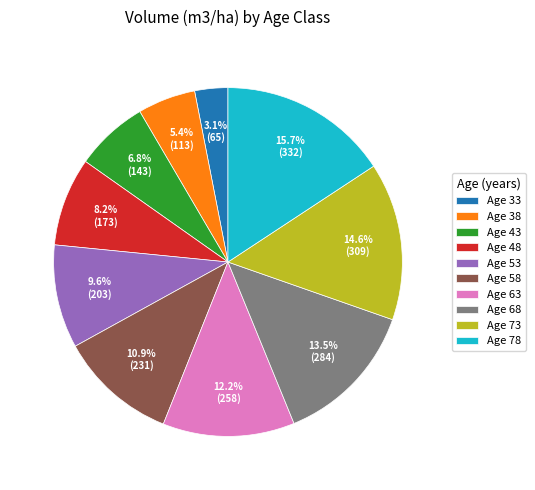

Which category has the biggest portion of the pie?

Age 78